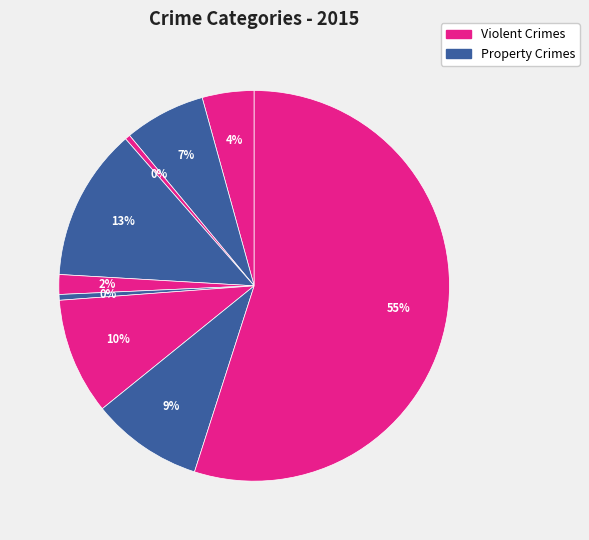

Count the number of slices in the pie.

9